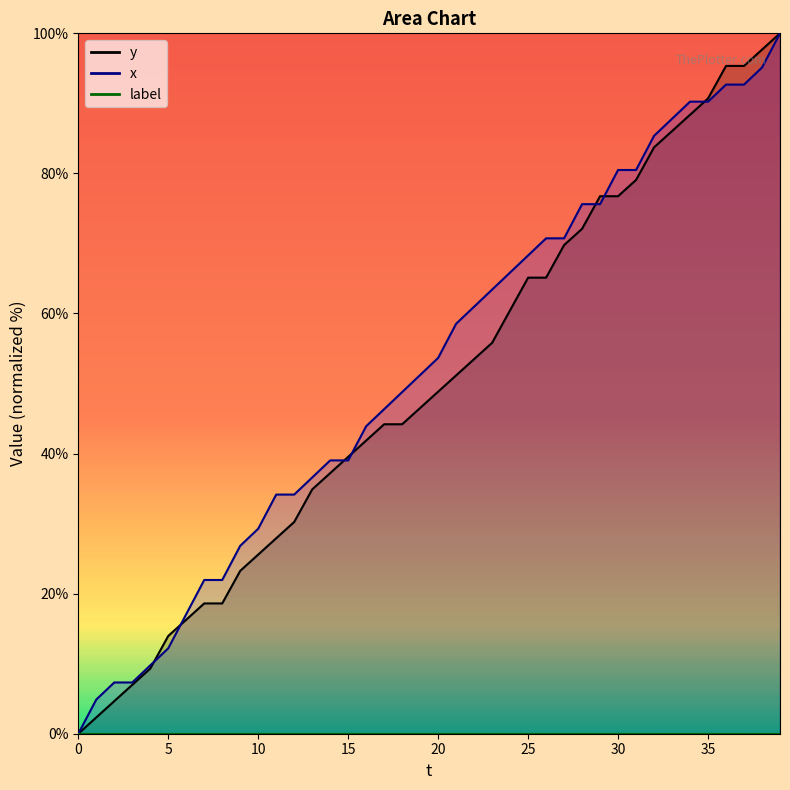

Rank the series by their average value, from highest to lowest.

x, y